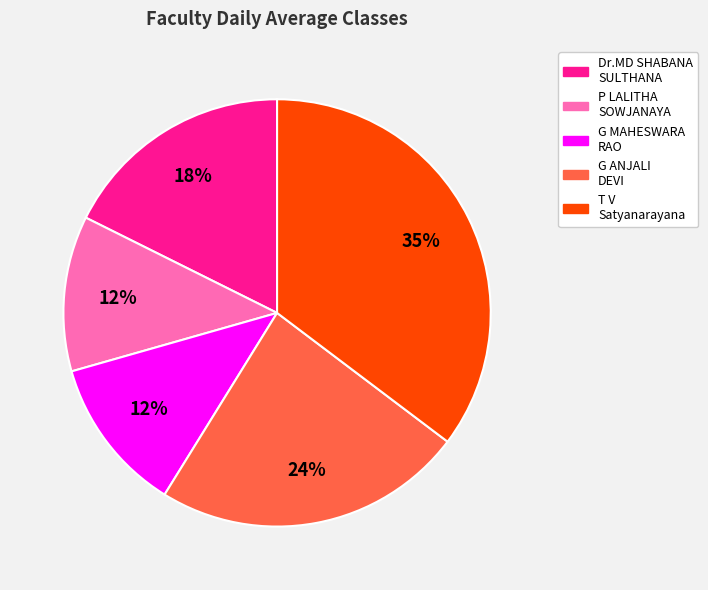

To the nearest percent, what is the average slice percentage?

20%